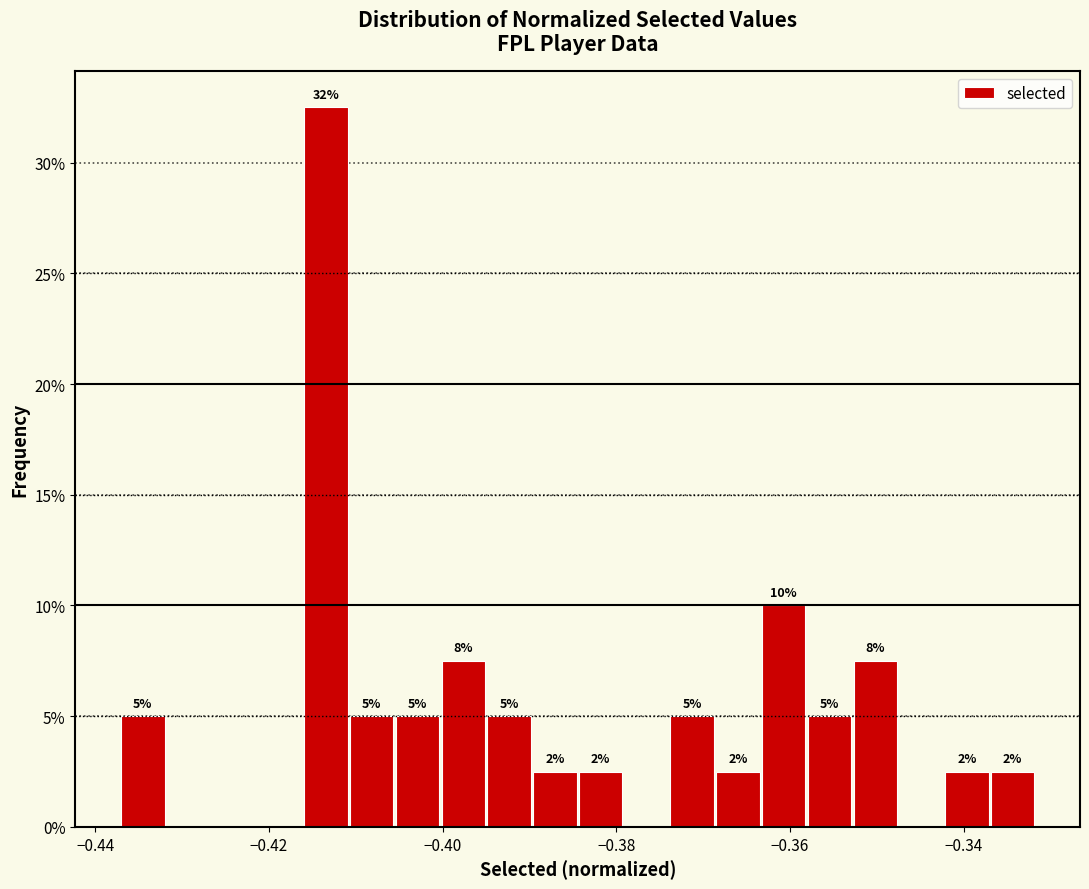

Read against the x-axis, roughly where is the centre of the tallest bar?

-0.414